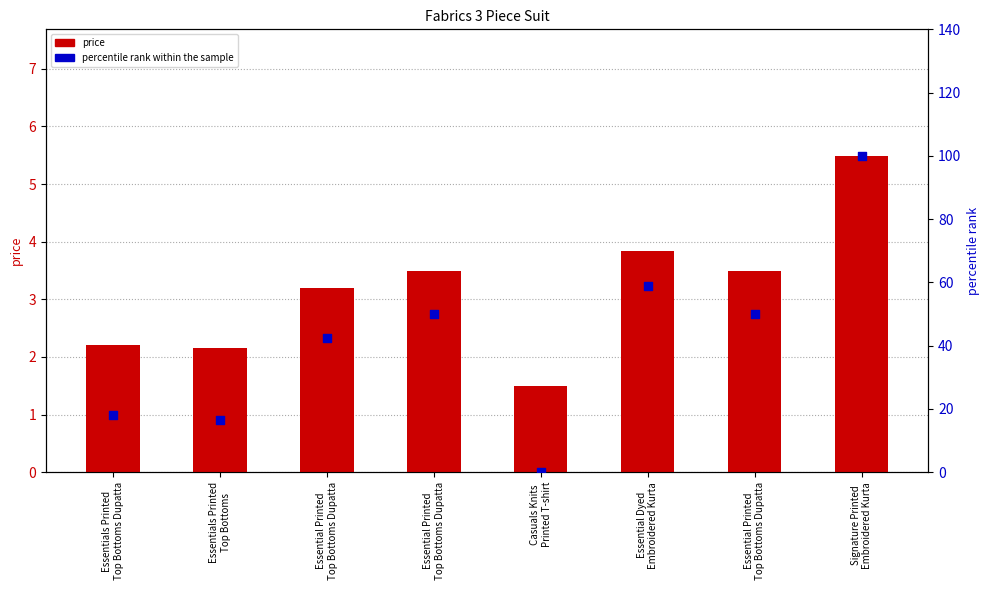

Is the value of price at Essential Printed
Top Bottoms Dupatta greater than the value of percentile rank within the sample at Essential Printed
Top Bottoms Dupatta?

No